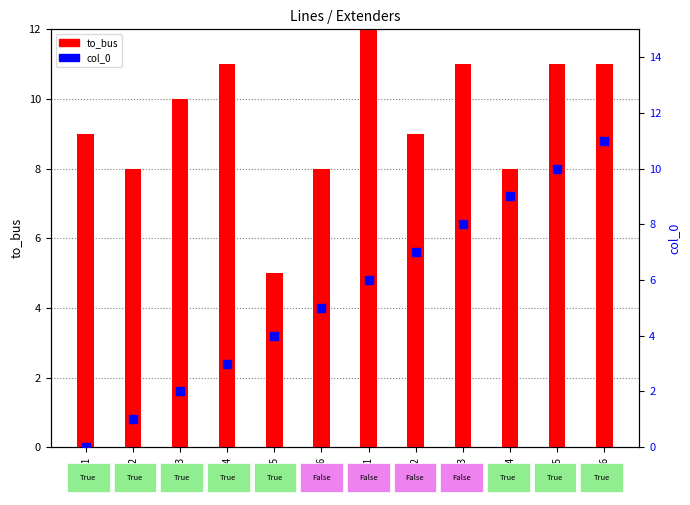

Is the value of col_0 at line4 greater than the value of to_bus at line1?

No